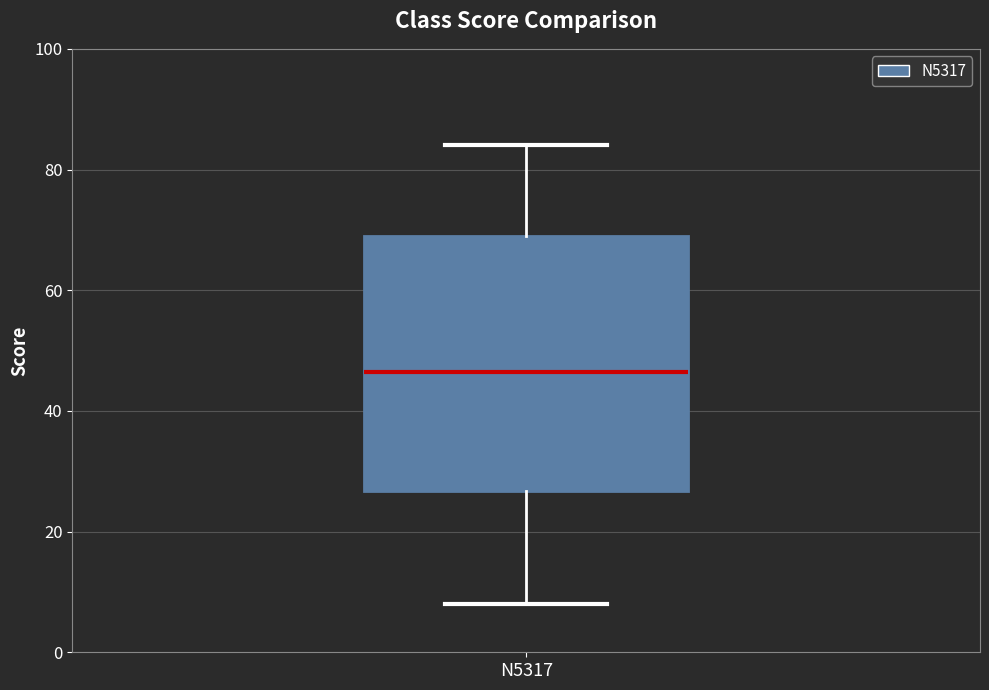

Where does the upper whisker of the box for N5317 end on the y-axis? The values are not printed on the chart, so give them approximately, as read against the axis.

84